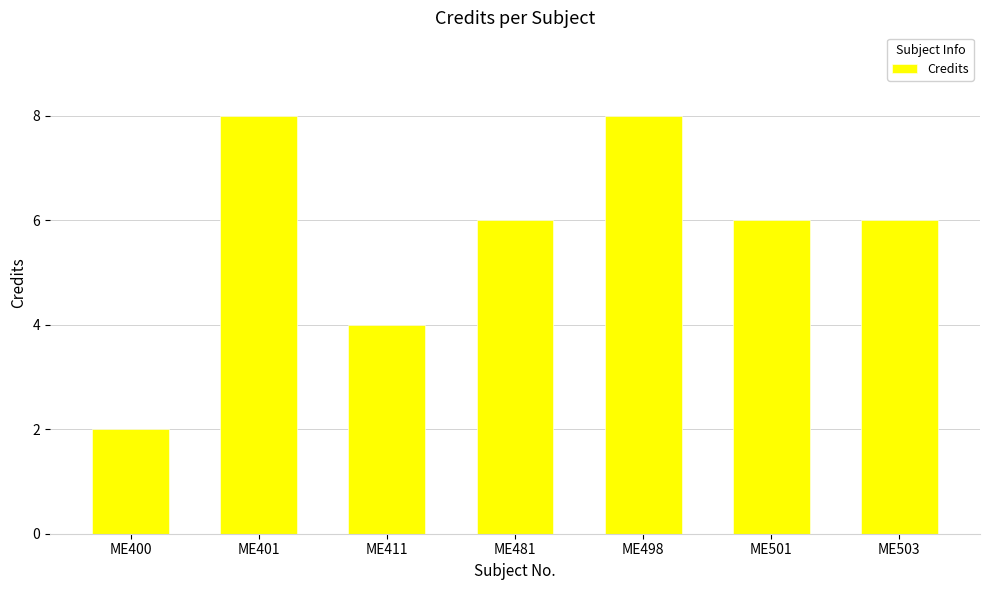

What is the difference between the second highest and second lowest values?

4